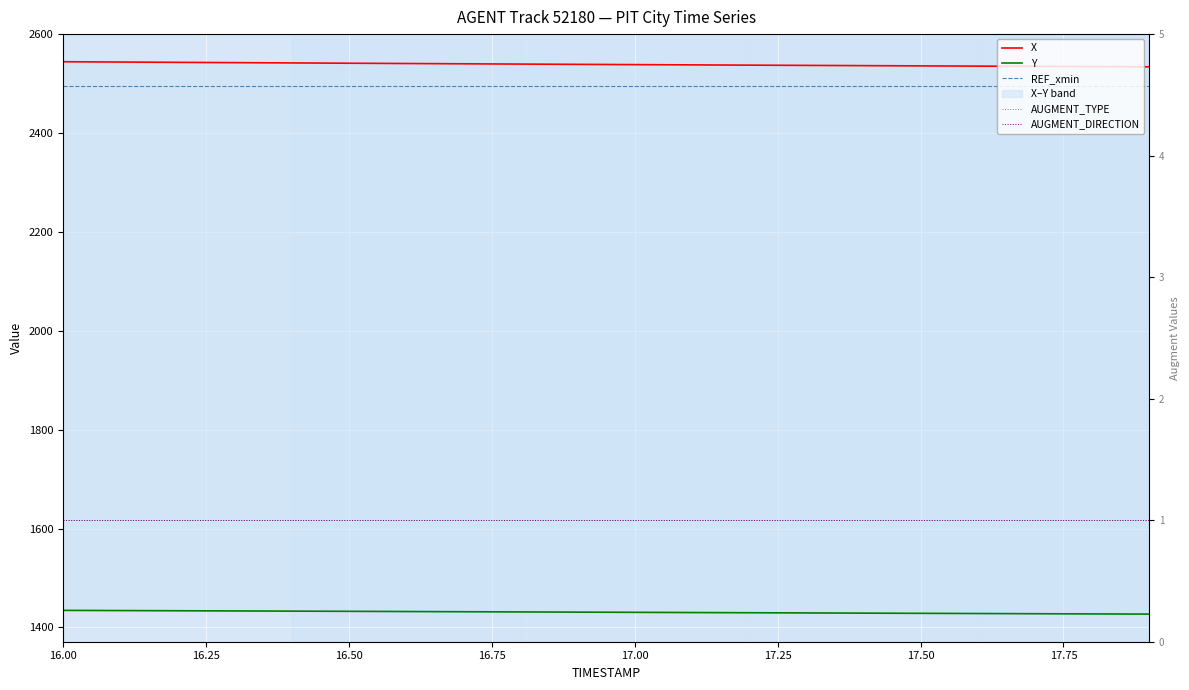

What is the average value of the AUGMENT_DIRECTION series?

1.0